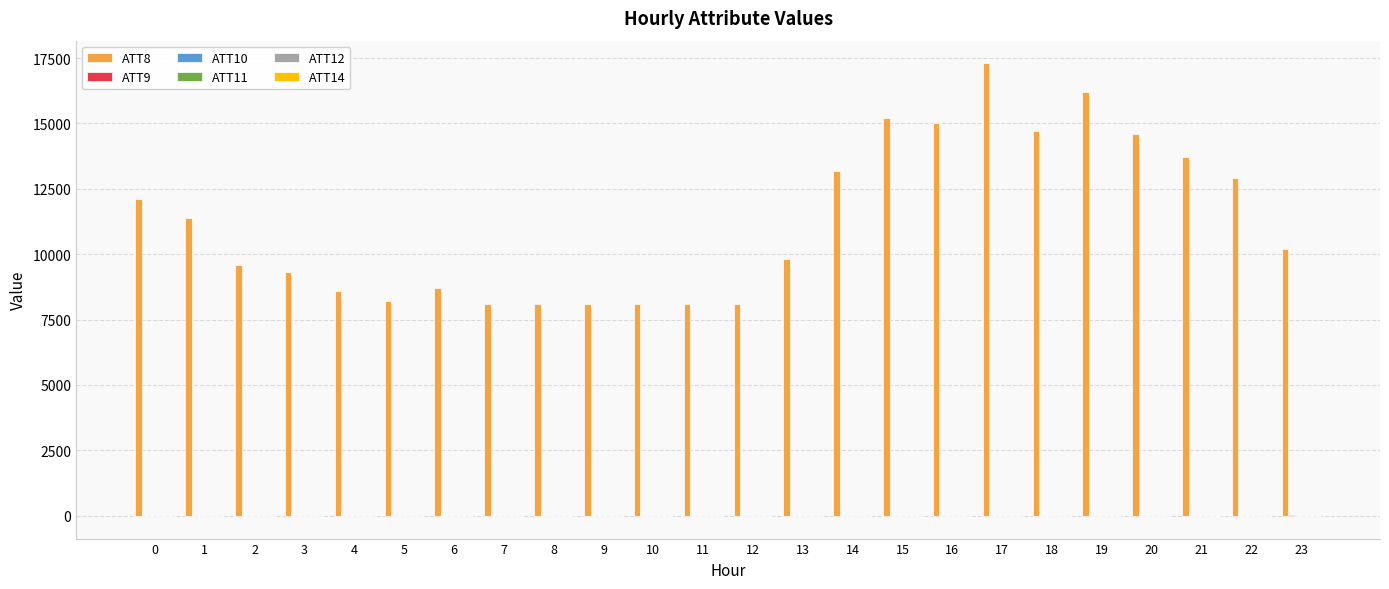

Count the number of data series in this chart.

6